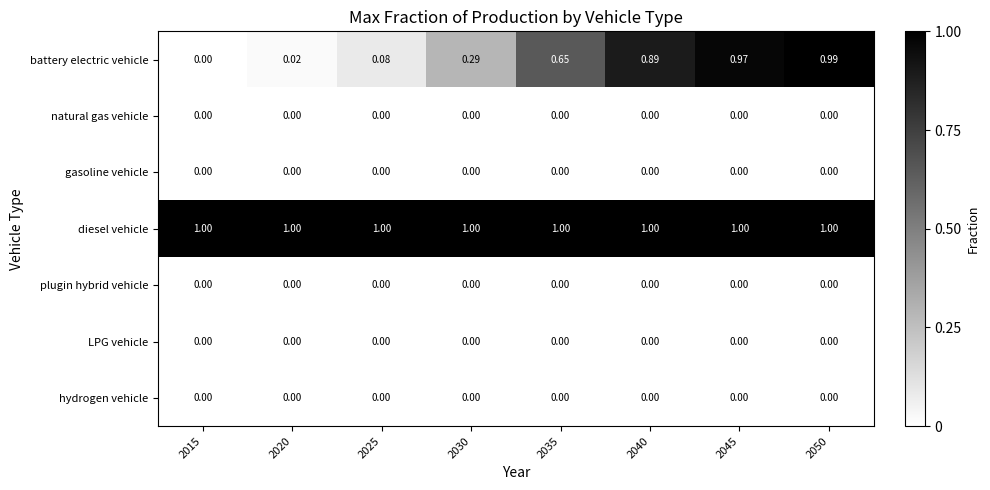

Which series changed the most between 2035 and 2040?

battery electric vehicle